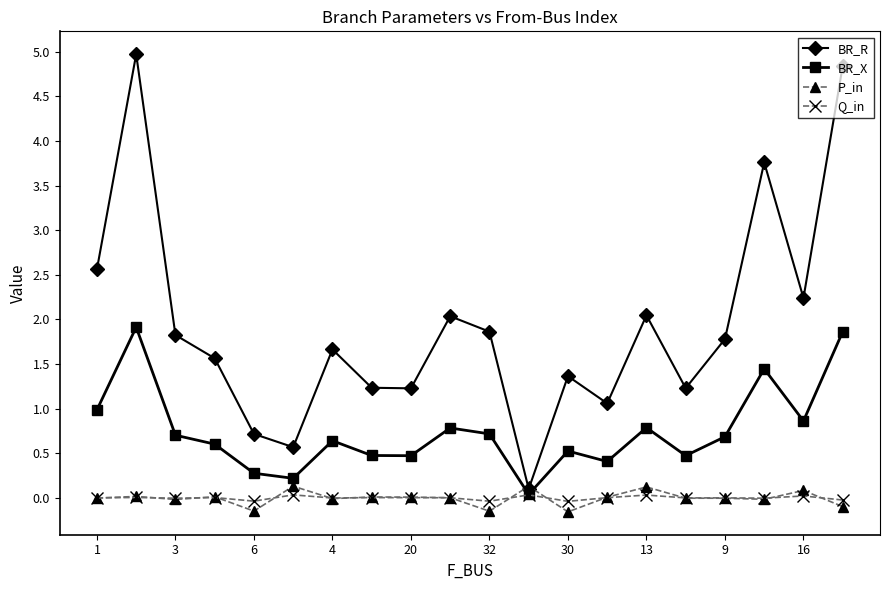

Which series ends up on top after the final intersection of BR_R and P_in?

BR_R